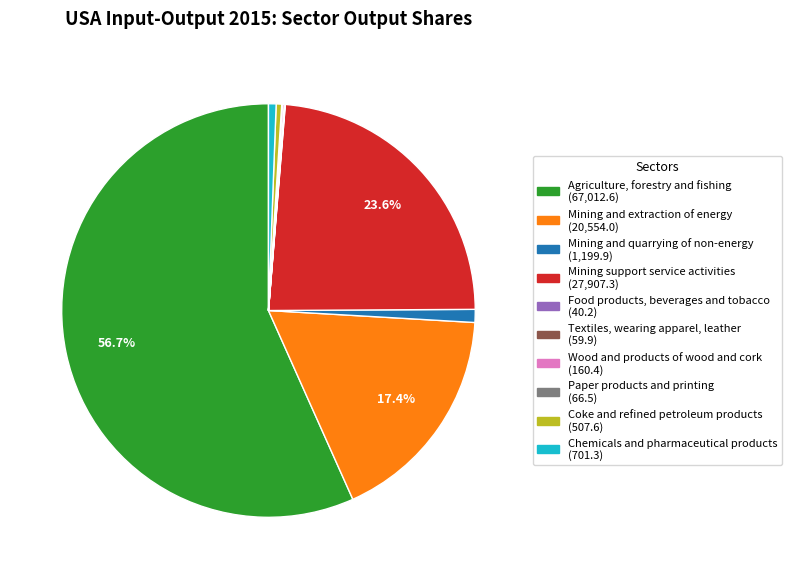

Which category has the biggest portion of the pie?

Agriculture, forestry and fishing